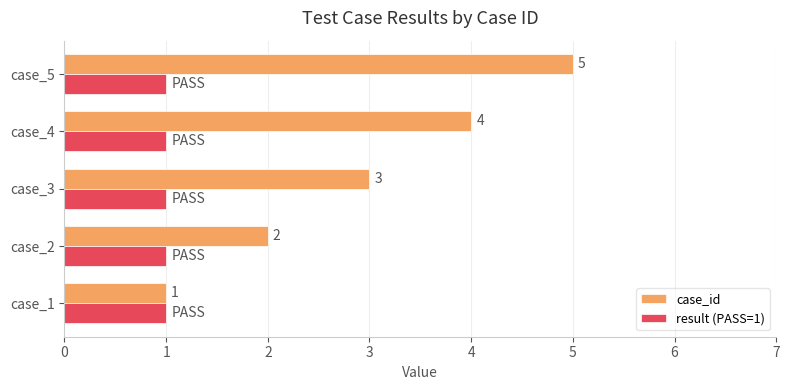

The case_id series shows 1 at case_1. True or false?

True